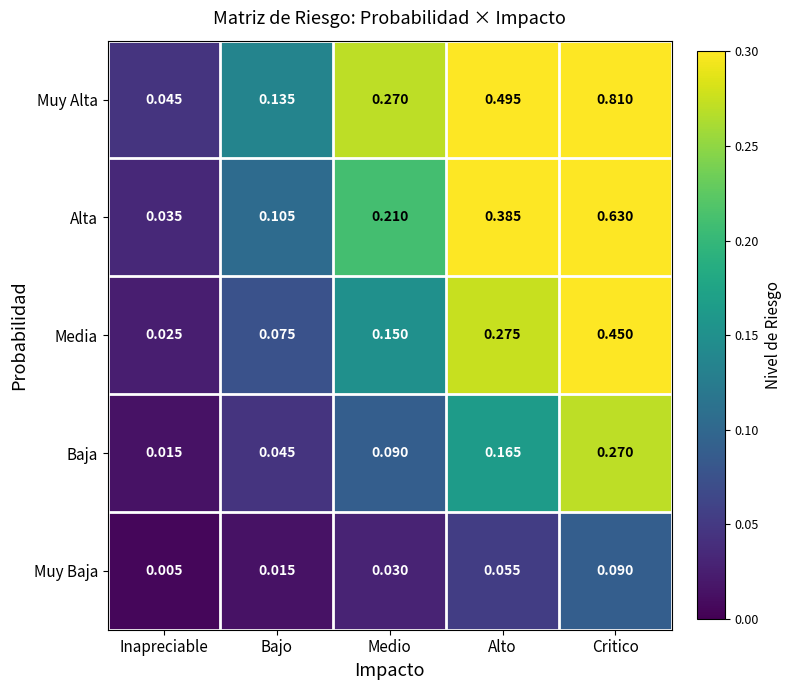

At how many categories does at least one series exceed 0?

5